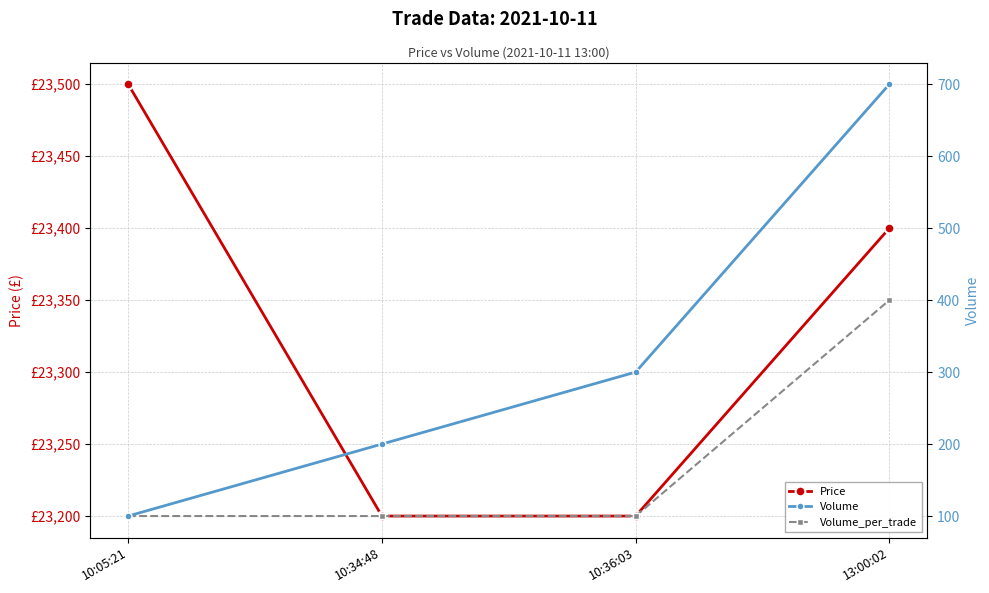

Count the Volume_per_trade values in the range 100 to 400.

4